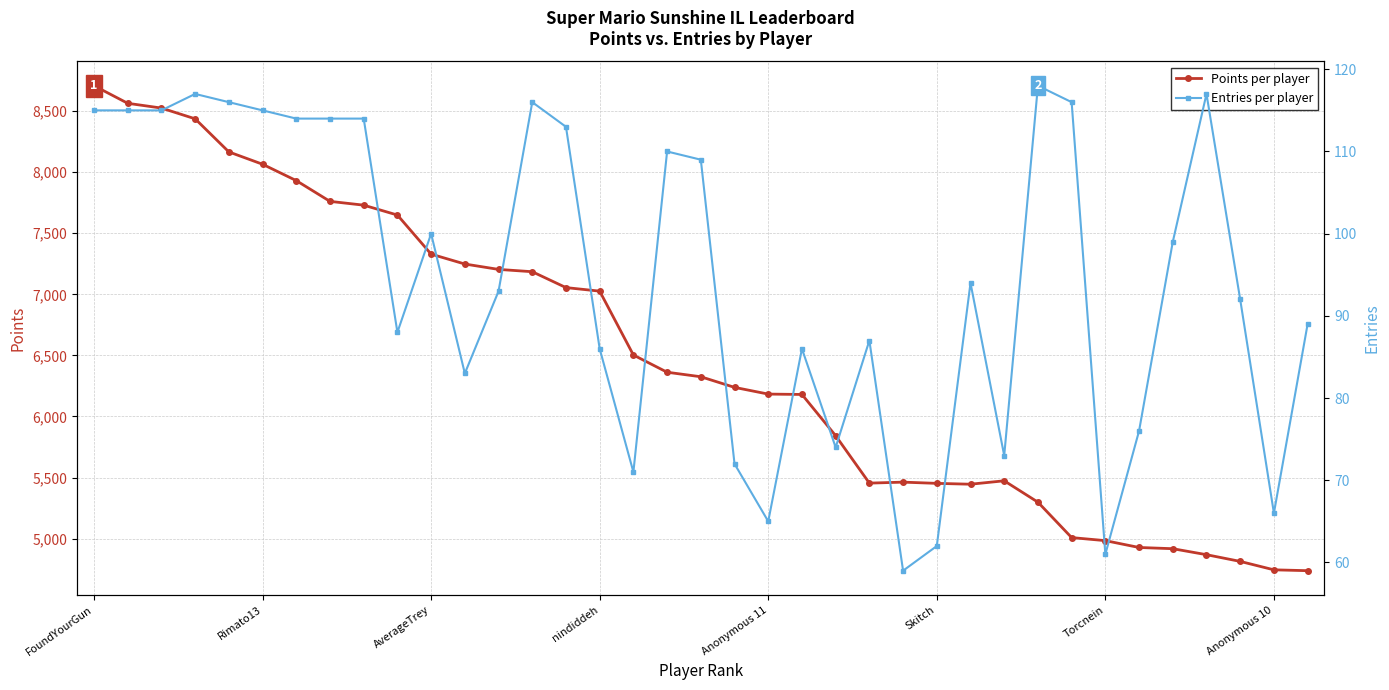

Is the value of Points (left axis) at Anonymous 10 greater than the value of Entries (right axis) at 8?

Yes